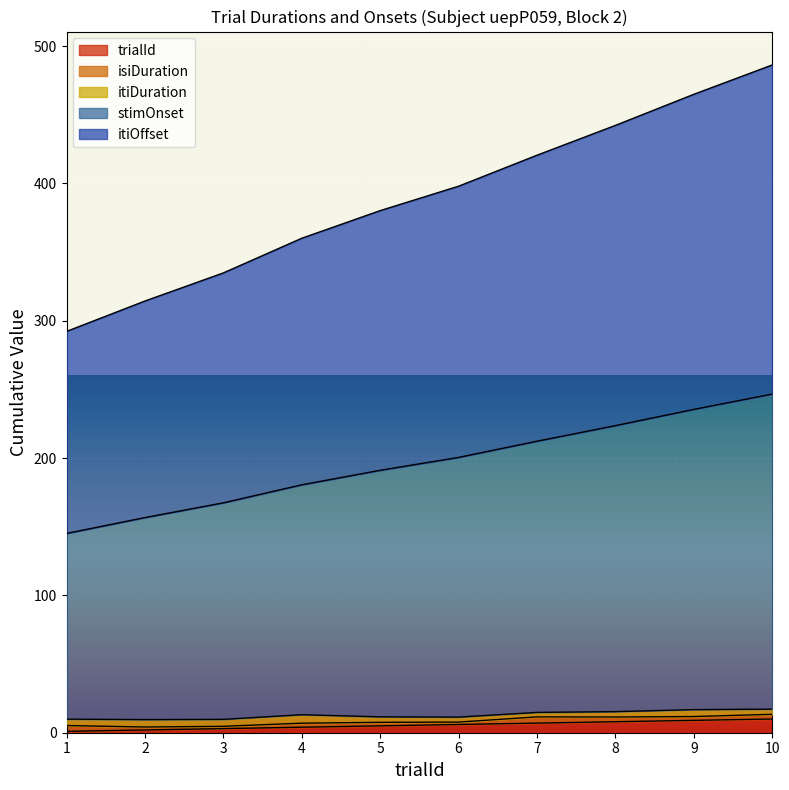

Which series has the largest total across all categories?

itiOffset